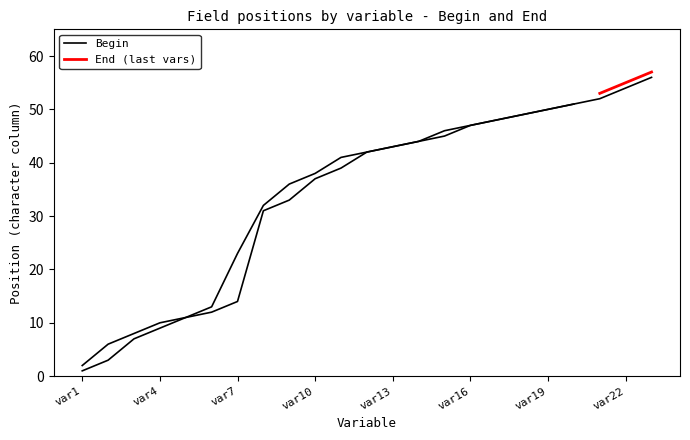

What is the maximum value shown in the chart?

56